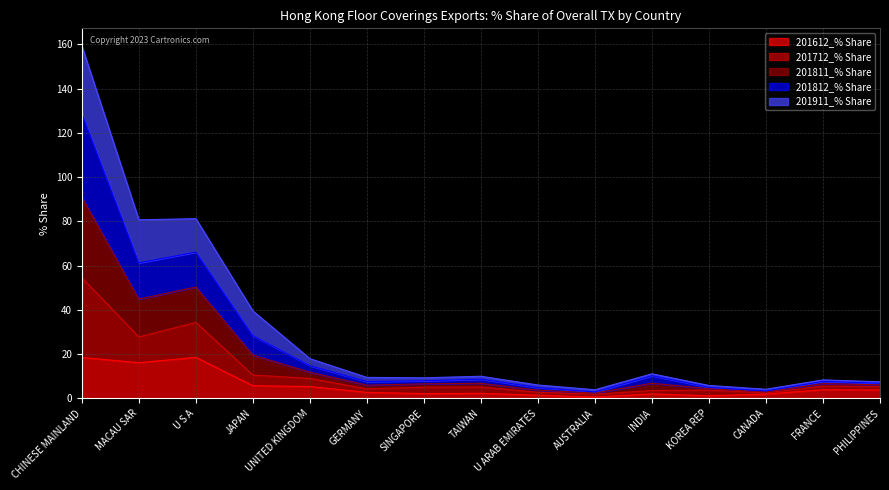

The 201811_% Share series shows 13.3 at SINGAPORE. True or false?

False